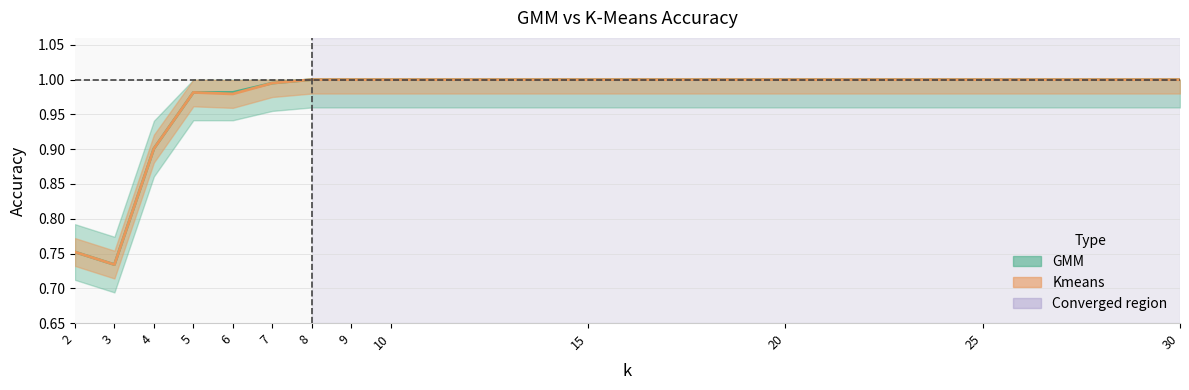

At how many categories does at least one series exceed 0?

13